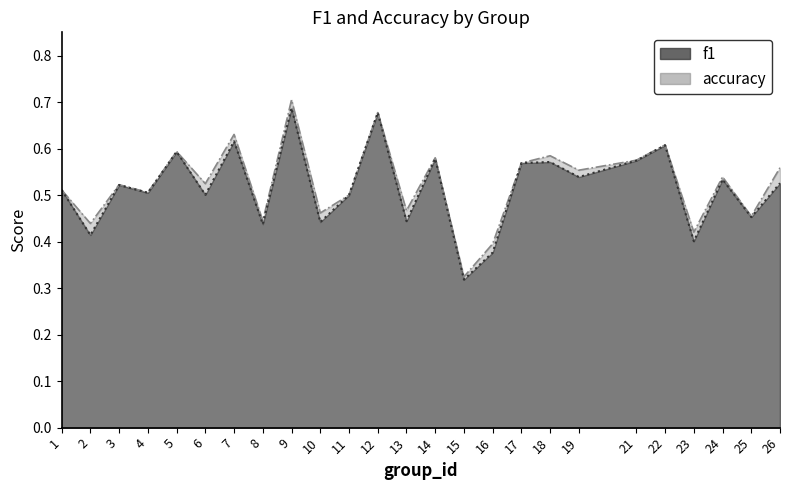

Read the accuracy value at 7.

0.6